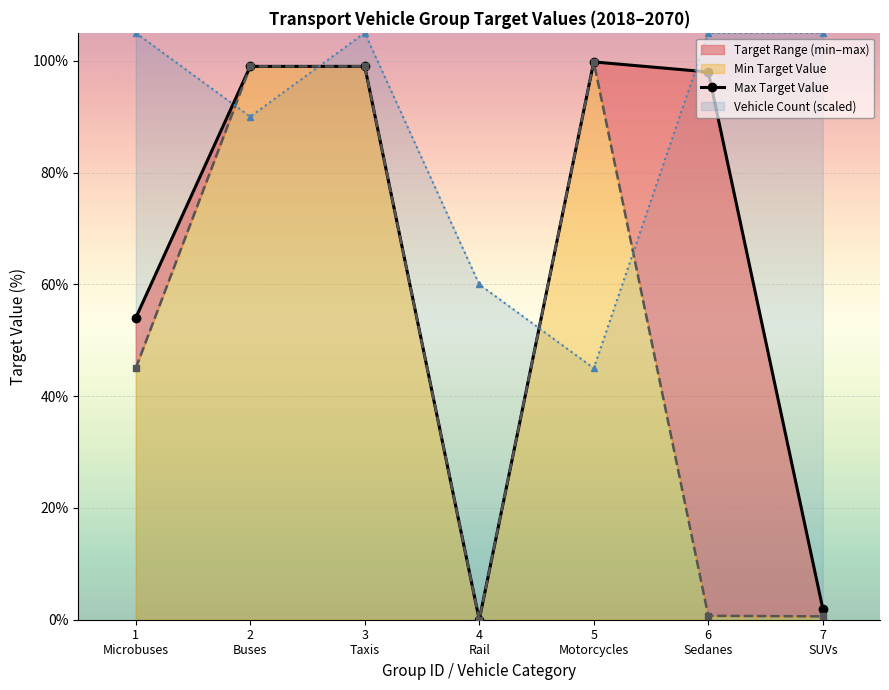

Which series has the largest total across all categories?

Vehicle Count (scaled)